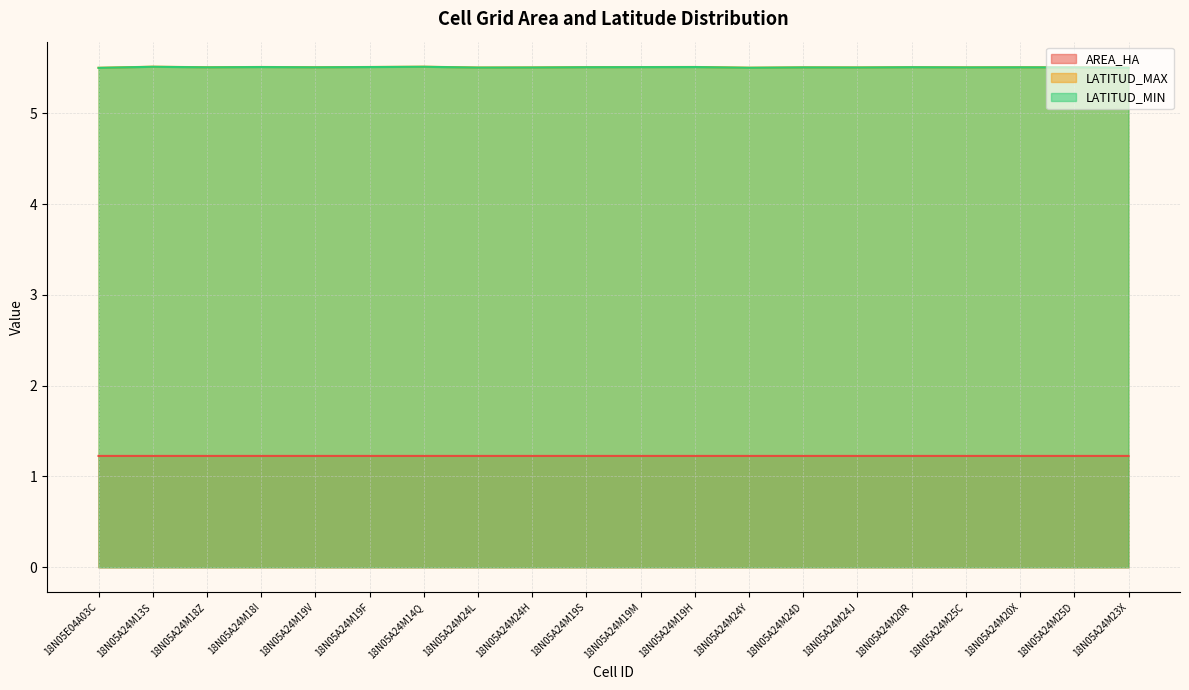

True or false: AREA_HA and LATITUD_MAX intersect in this chart.

False